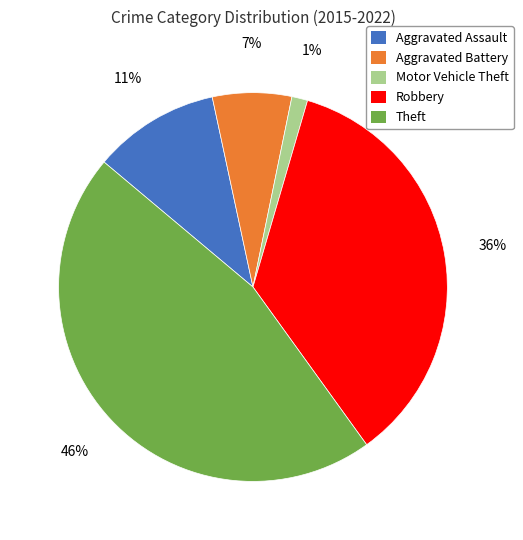

Which has a higher value, Theft or Aggravated Battery?

Theft